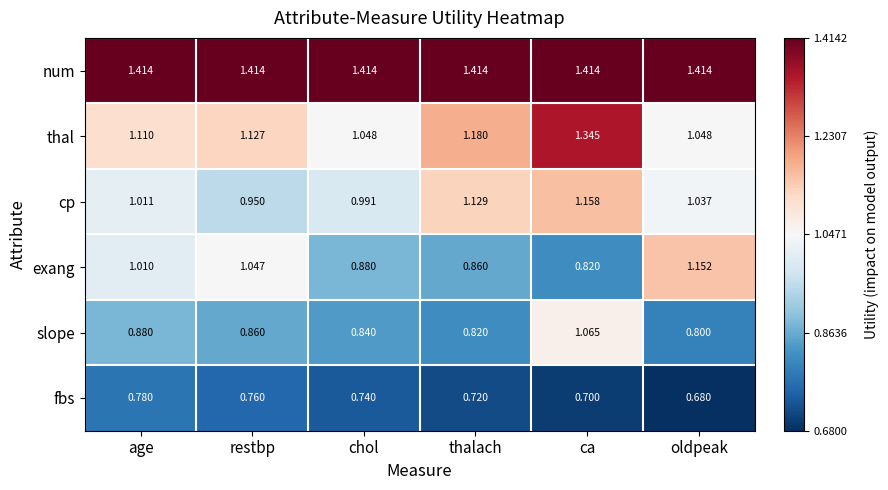

How many data points does each series have?

6